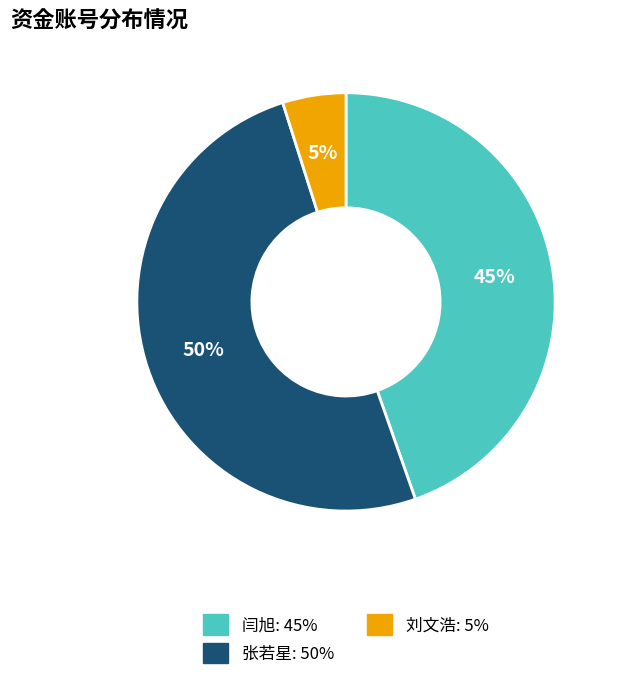

Which slice represents more than half of the pie?

张若星